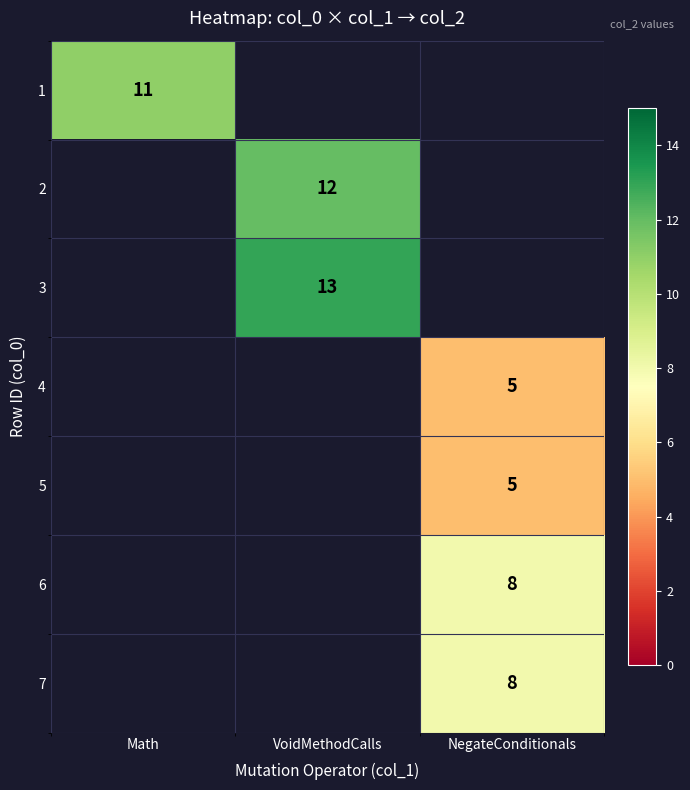

The value of 1 at Math is 16.1. True or false?

False